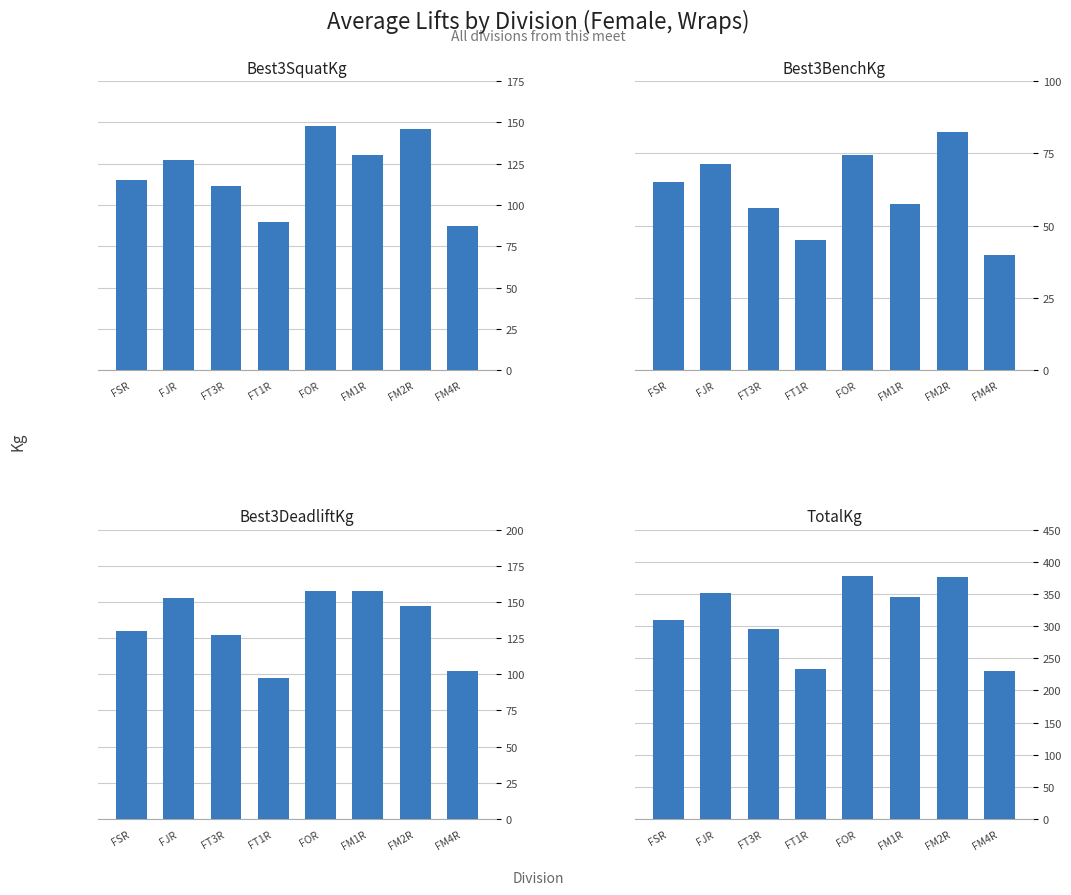

Is the value of Best3SquatKg at FT3R greater than the value of Best3DeadliftKg at FJR?

No